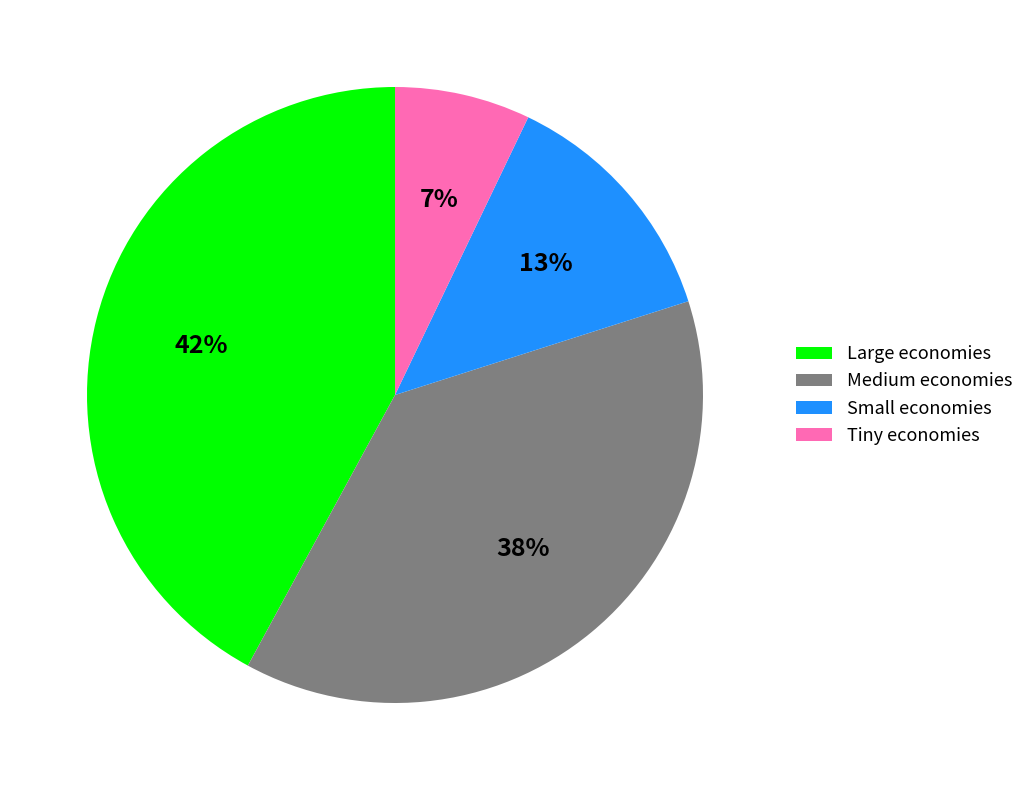

Rank the categories by value from highest to lowest.

Large economies, Medium economies, Small economies, Tiny economies